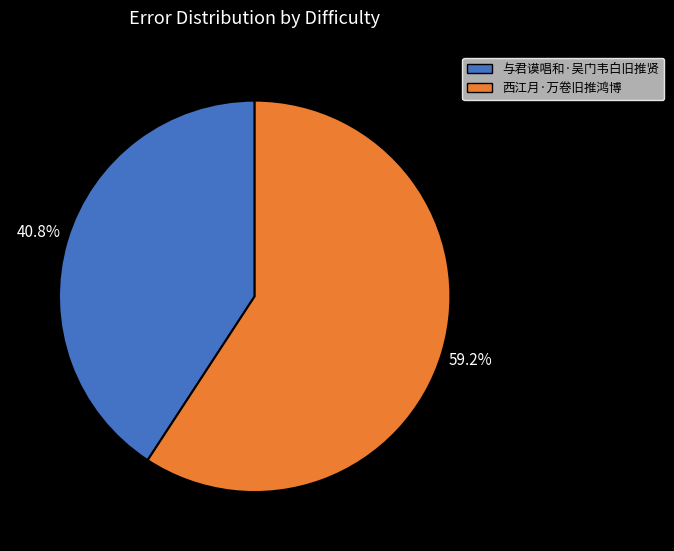

What percentage is the 与君谟唱和·吴门韦白旧推贤 slice, to the nearest percent?

41%